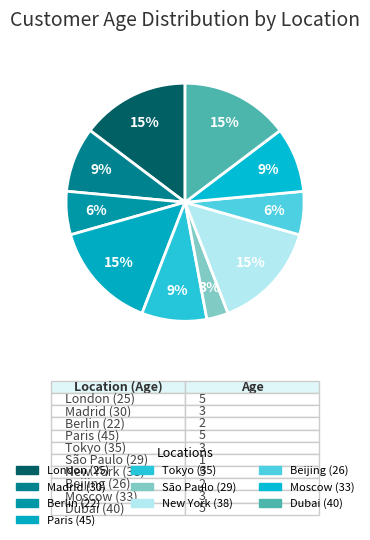

Count the number of slices in the pie.

10